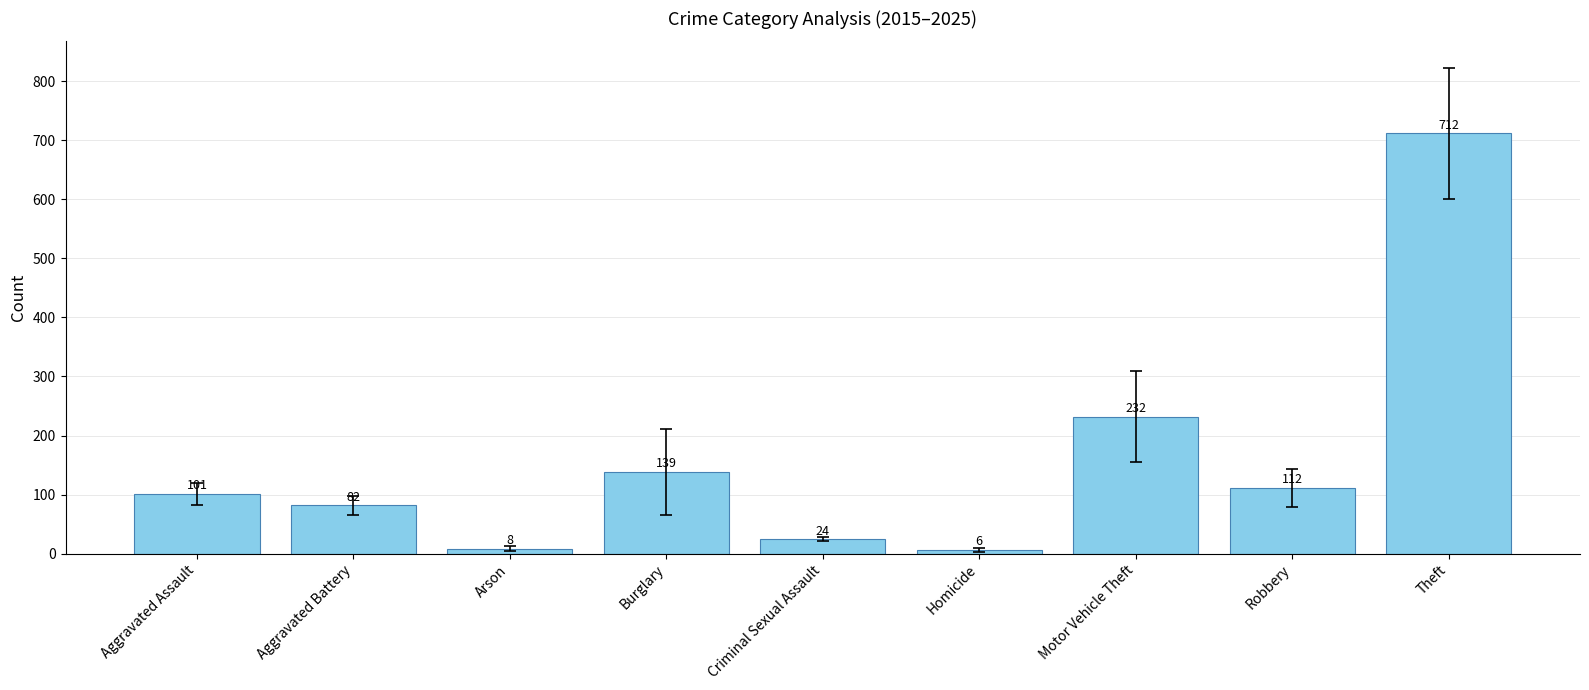

Approximately how many times larger is the value at Arson compared to Aggravated Assault?

0.1